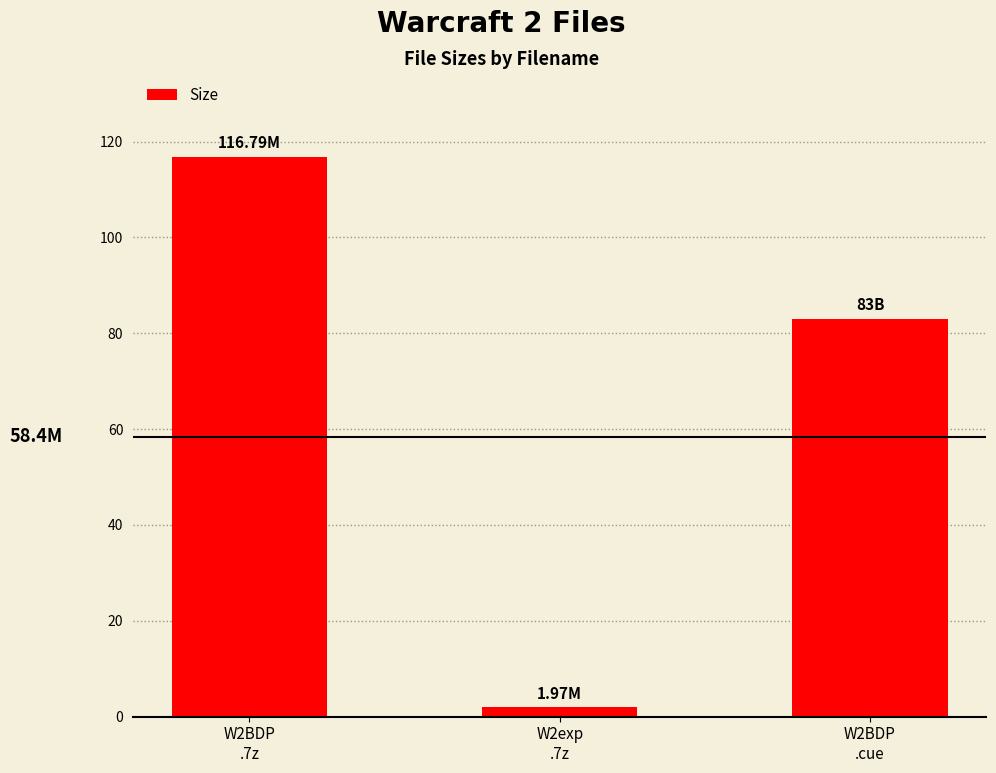

List the labels in order of value, smallest first.

W2exp
.7z, W2BDP
.cue, W2BDP
.7z